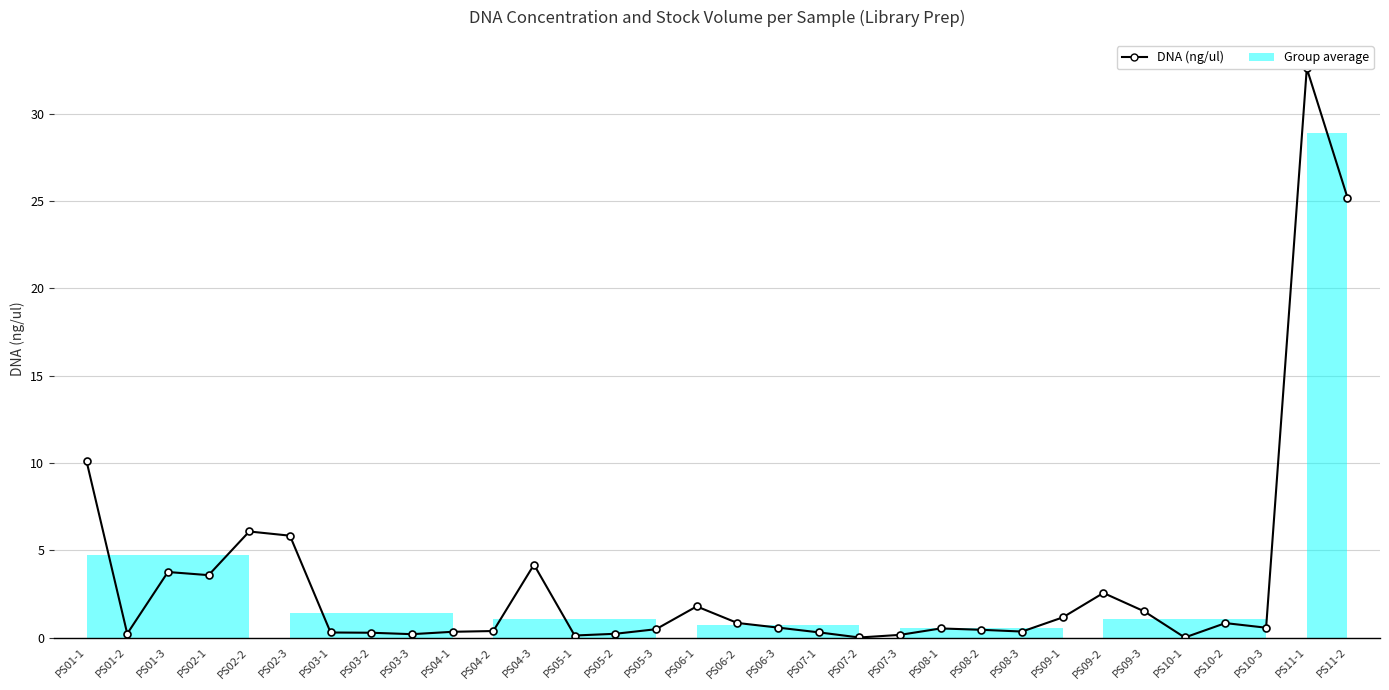

True or false: there are more than 0 points higher than both neighbors.

True